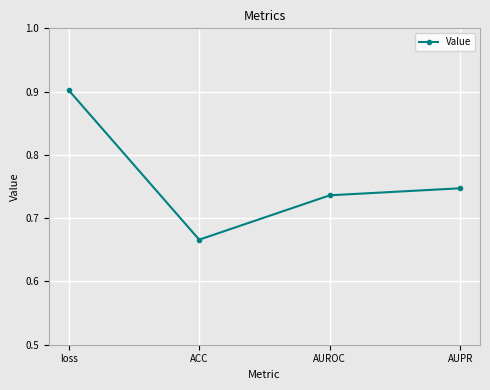

What is the greatest value displayed?

0.9